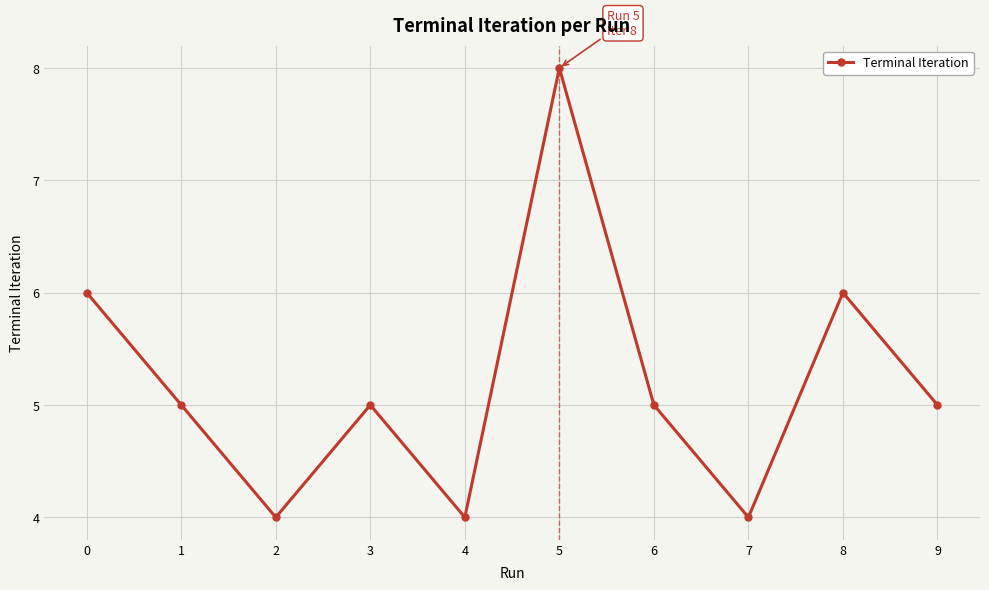

Reading left to right, extract all data points from this chart.

0=6	1=5	2=4	3=5	4=4	5=8	6=5	7=4	8=6	9=5